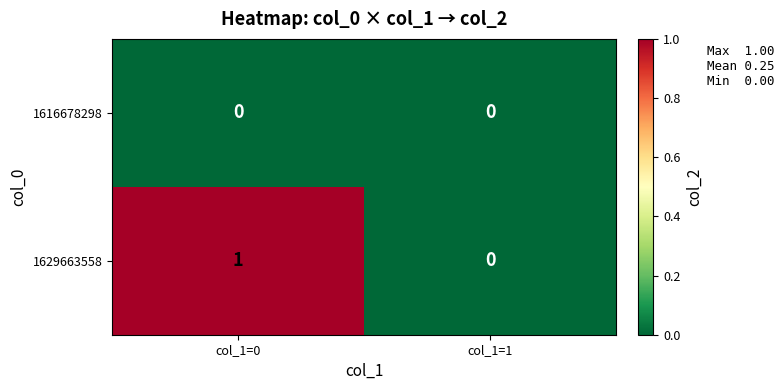

Reading left to right, transcribe all the data shown in this chart.

1616678298: col_1=0=0	col_1=1=0
1629663558: col_1=0=1	col_1=1=0